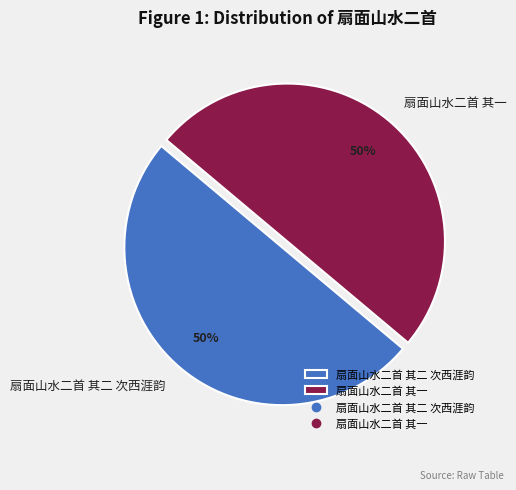

Count the number of slices in the pie.

2